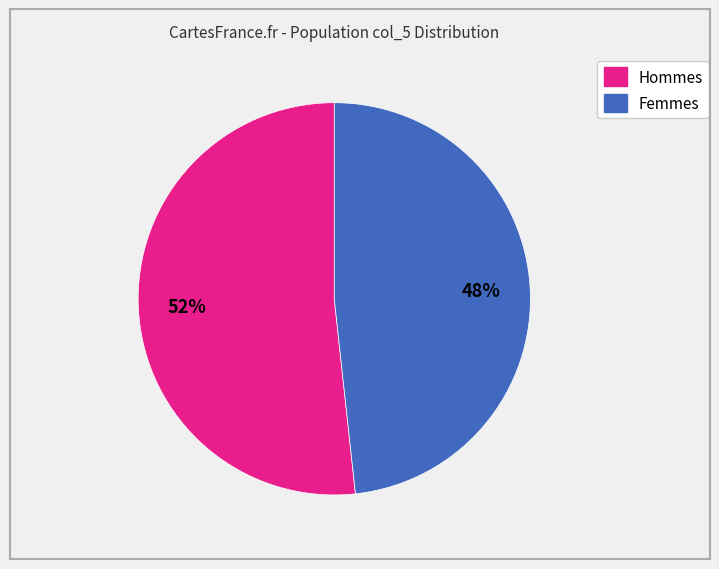

How many slices are in this pie chart?

2